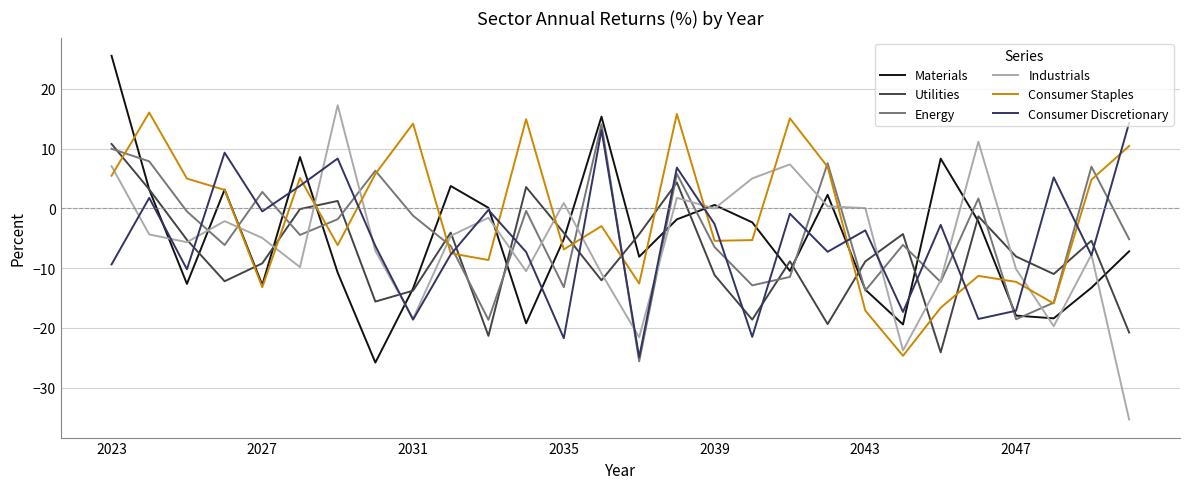

How many times do Energy and Consumer Discretionary cross each other?

17